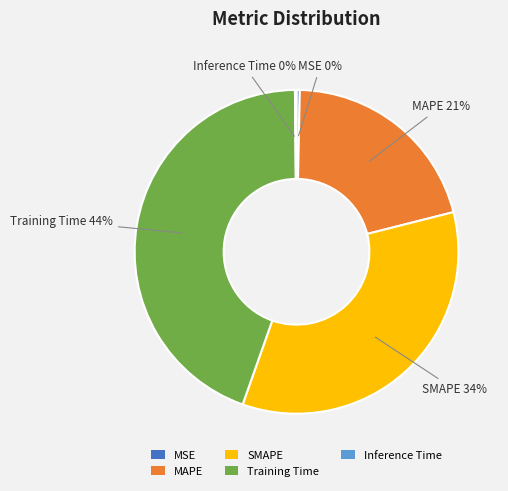

Does MAPE account for over 50% of the chart?

No